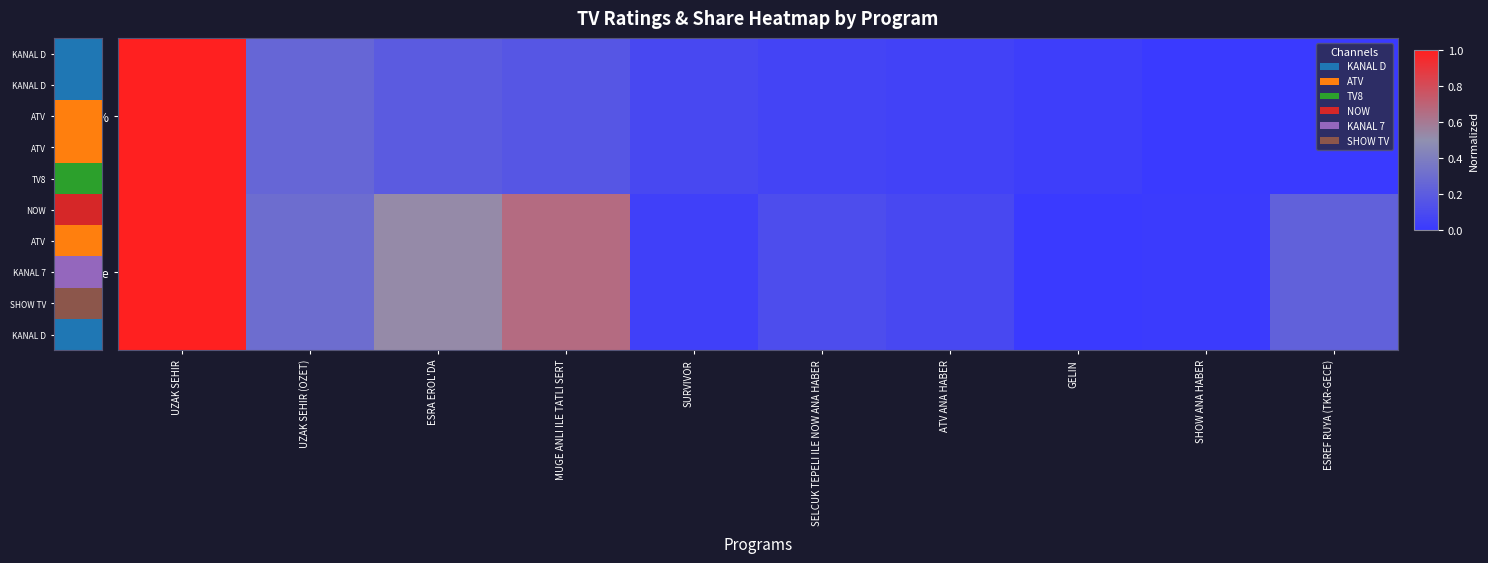

List the series in order of their peak value, lowest first.

Rating %, Share